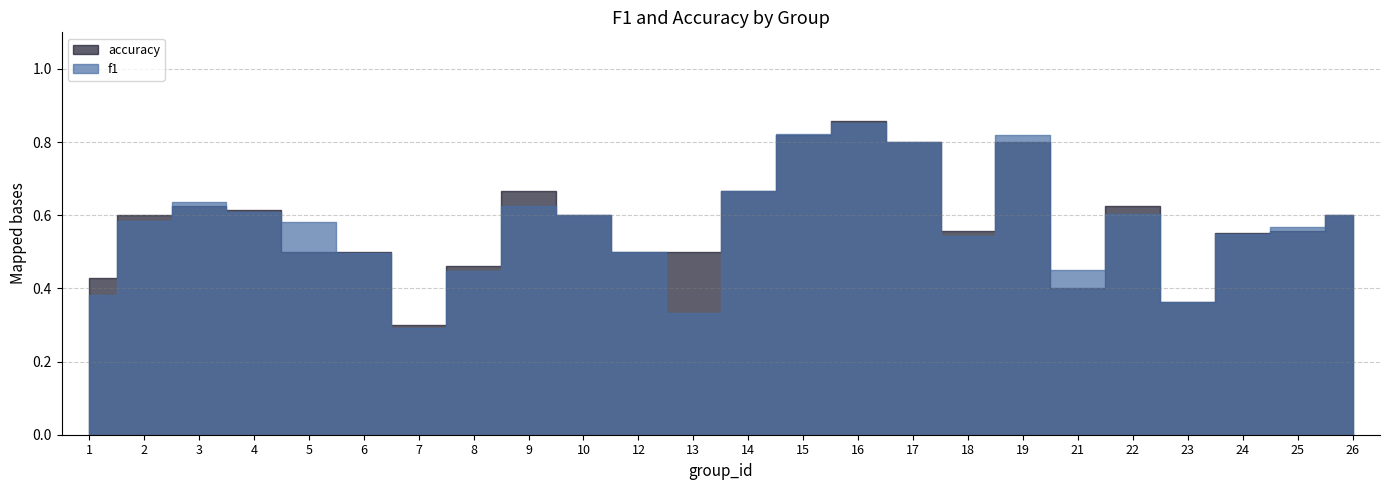

The f1 series shows 0.2 at 15. True or false?

False